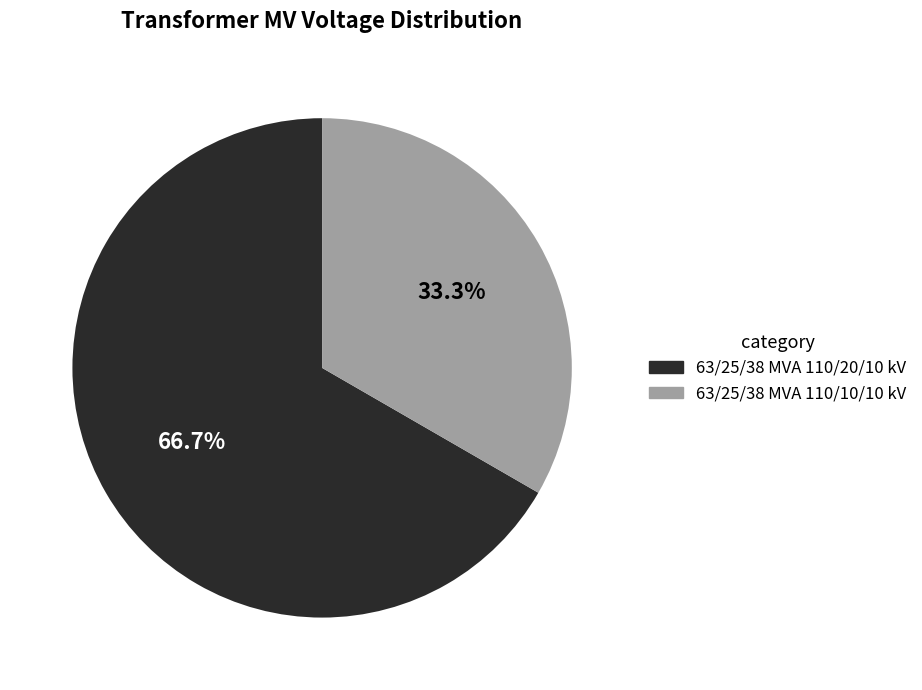

Is 63/25/38 MVA 110/20/10 kV the majority of the pie?

Yes